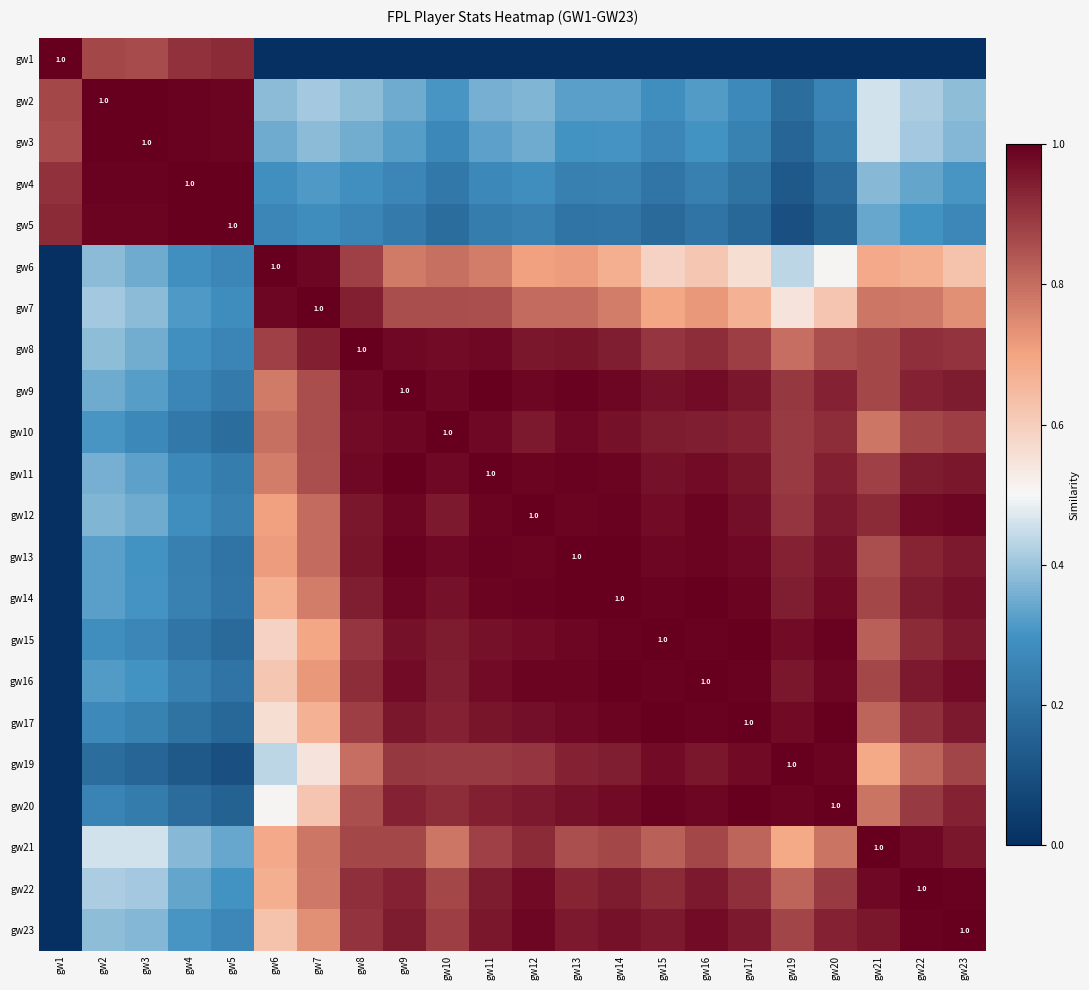

What value does the gw12 series have at gw9?

1.0